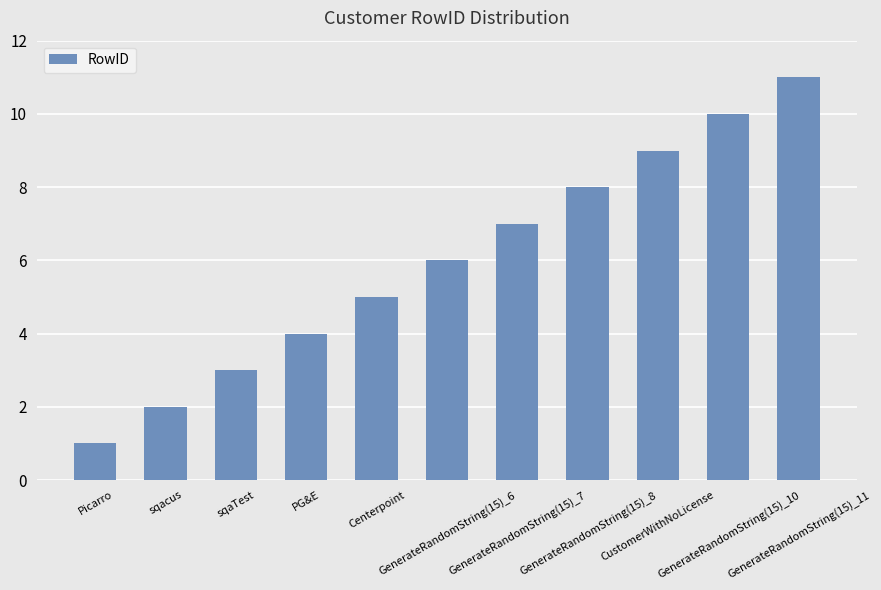

Are the bars horizontal?

No